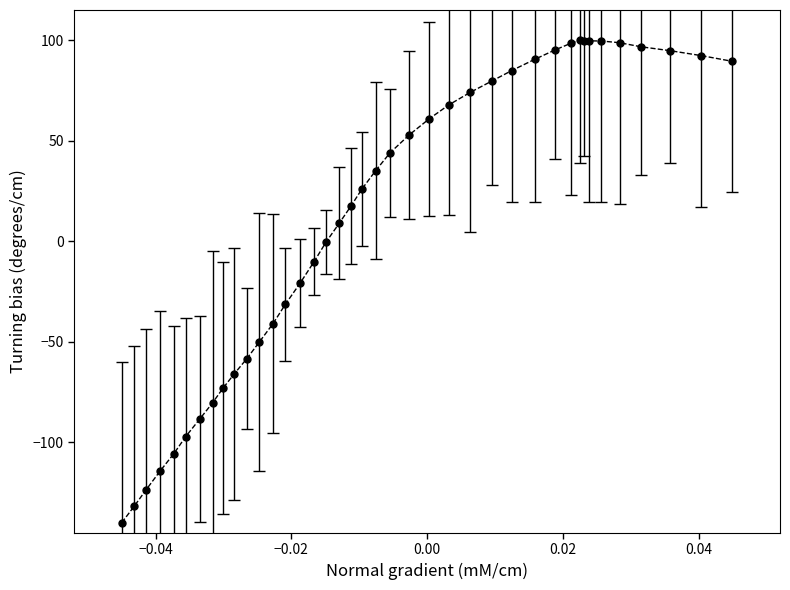

What is the greatest value displayed?

100.0